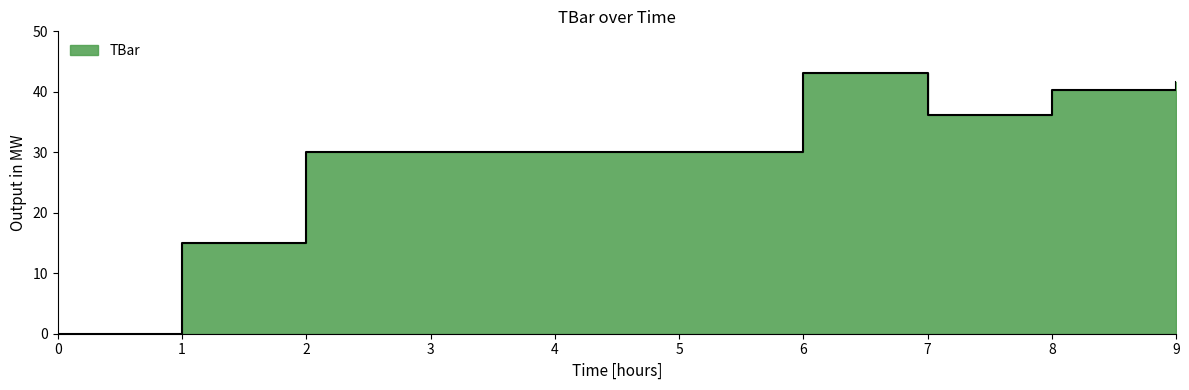

Reading right to left, what are all the values shown in this chart?

9=41.6	8=40.3	7=36.1	6=43.1	5=30.0	4=30.0	3=30.0	2=30.0	1=15.0	0=0.0